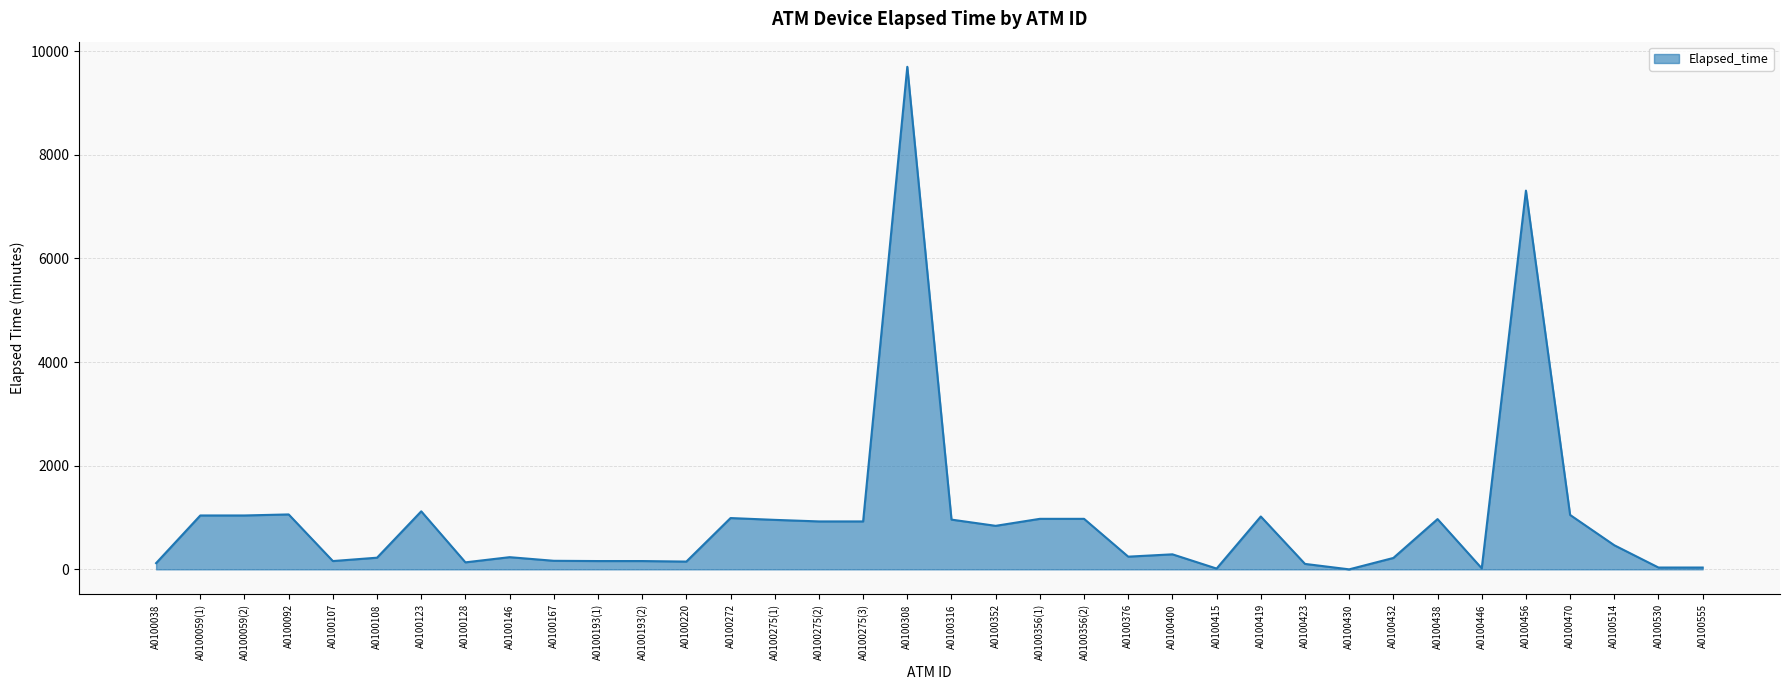

The chart shows a value of 1312 at A0100316. True or false?

False